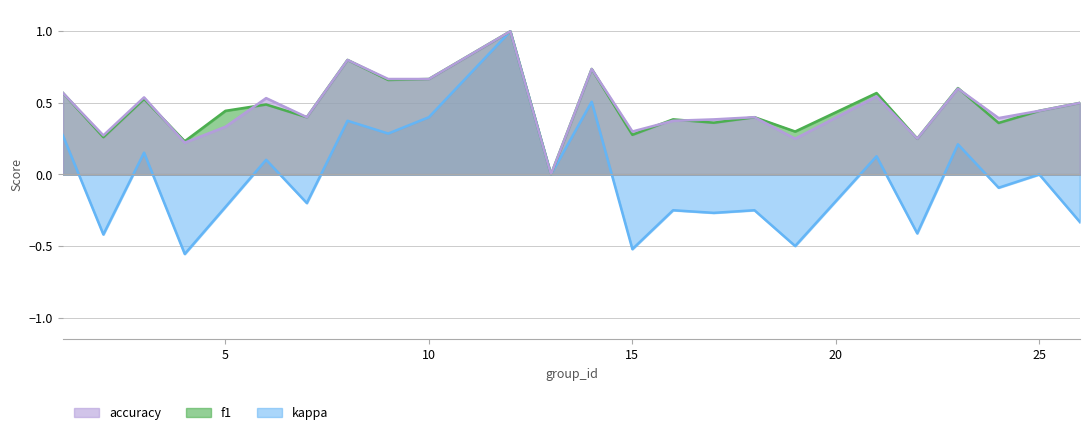

At which category does kappa reach its first local valley?

2